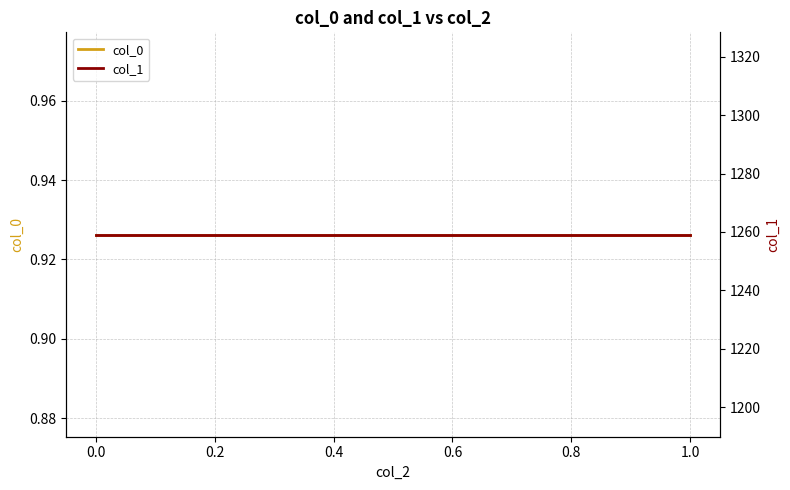

What is the value of the col_1 point at the 7th from the left?

1259.1